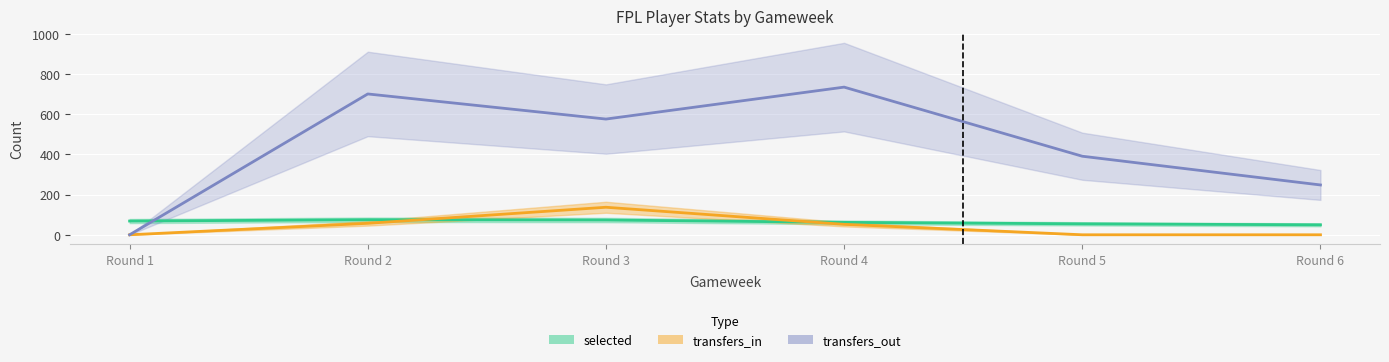

Rank the categories by transfers_out value from highest to lowest.

Round 4, Round 2, Round 3, Round 5, Round 6, Round 1